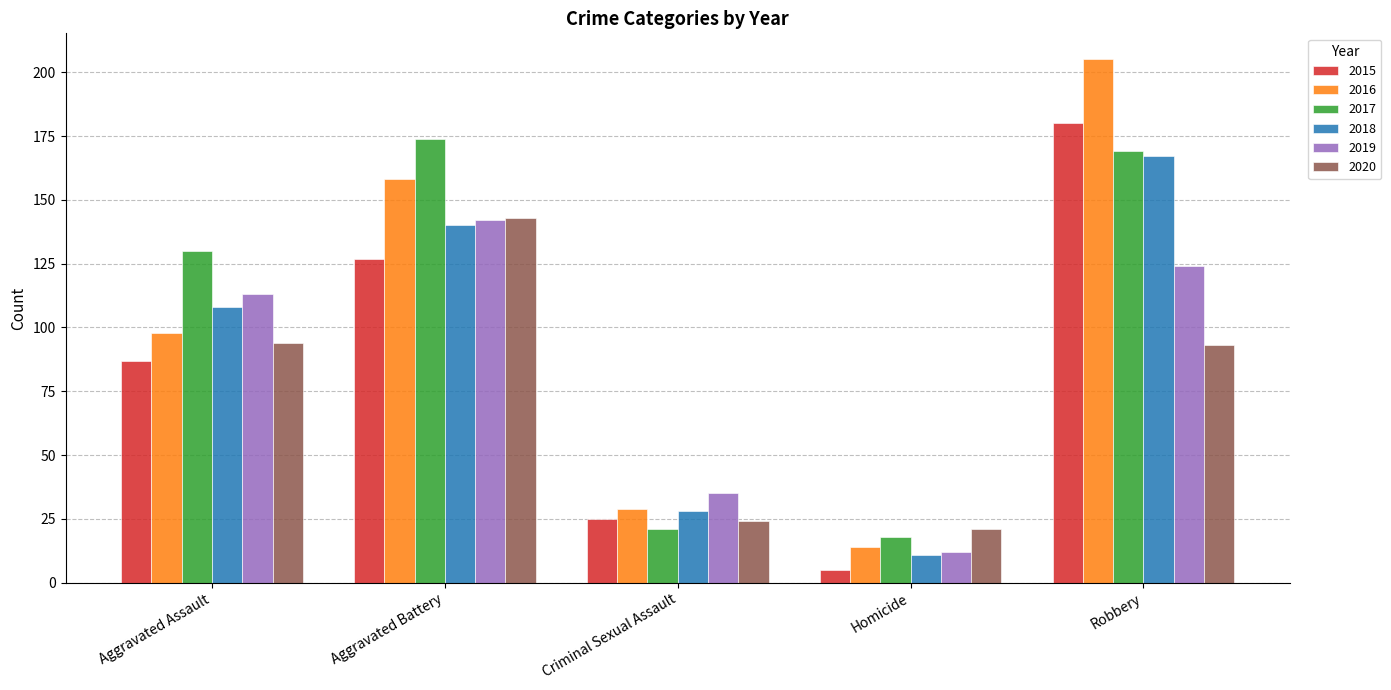

Does the chart contain stacked bars?

No